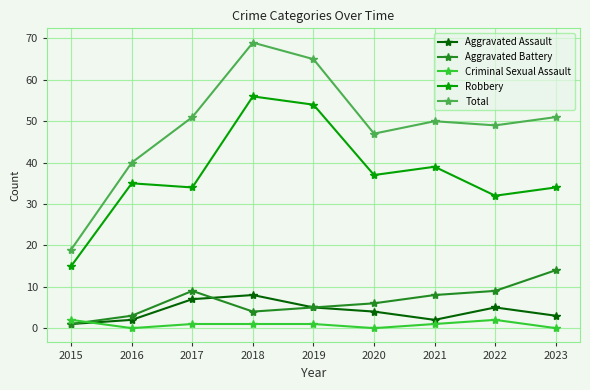

What is the lowest value of the Robbery series?

15